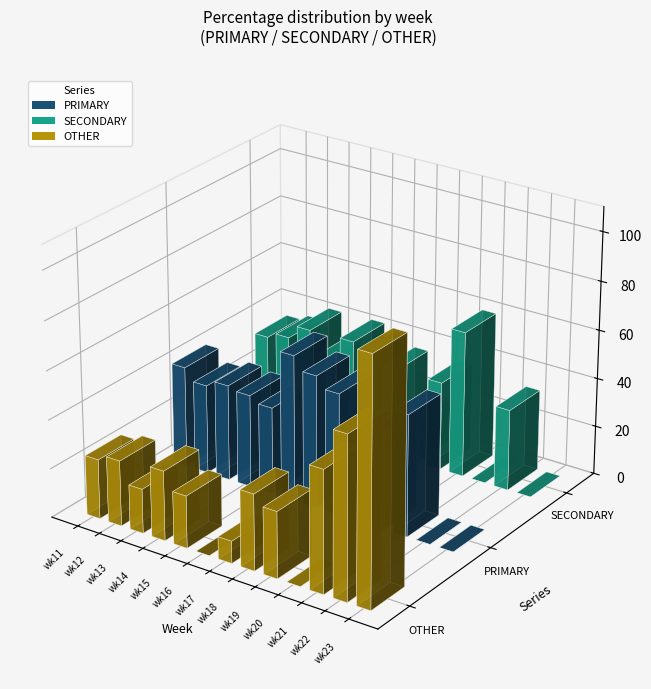

Between wk23 and wk20, which is larger?

wk20